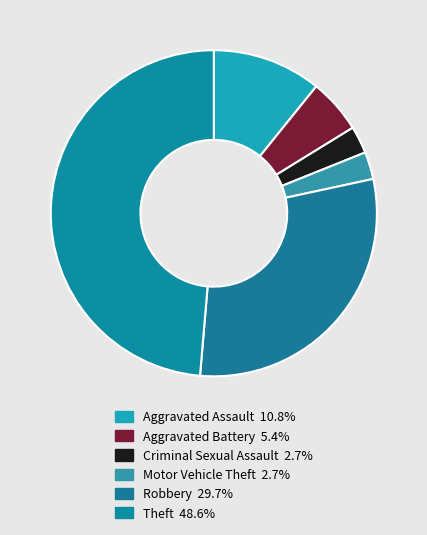

How many segments does this pie chart have?

6